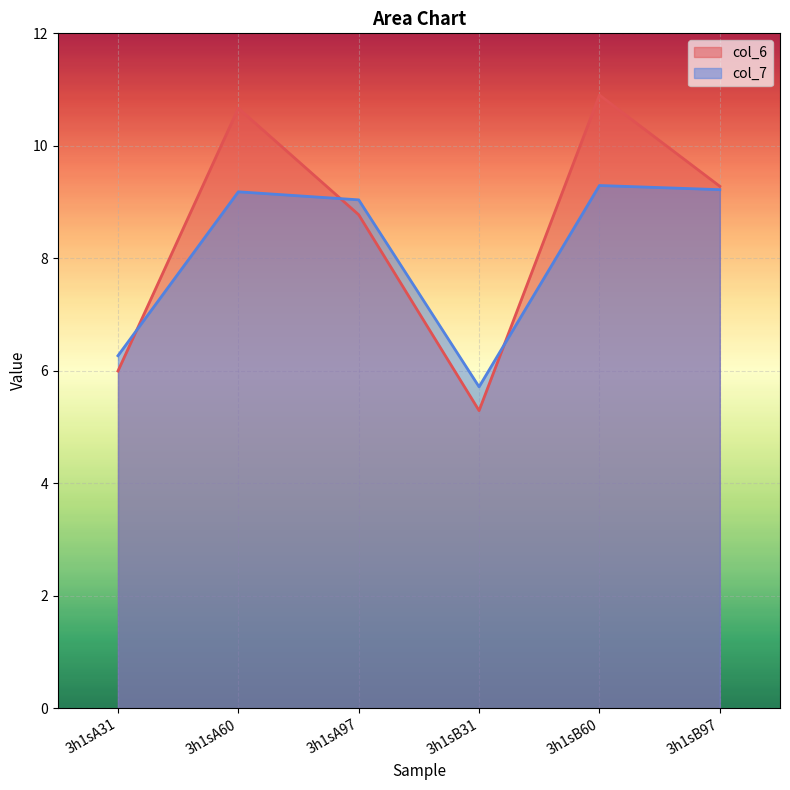

What is the lowest value of the col_6 series?

5.3